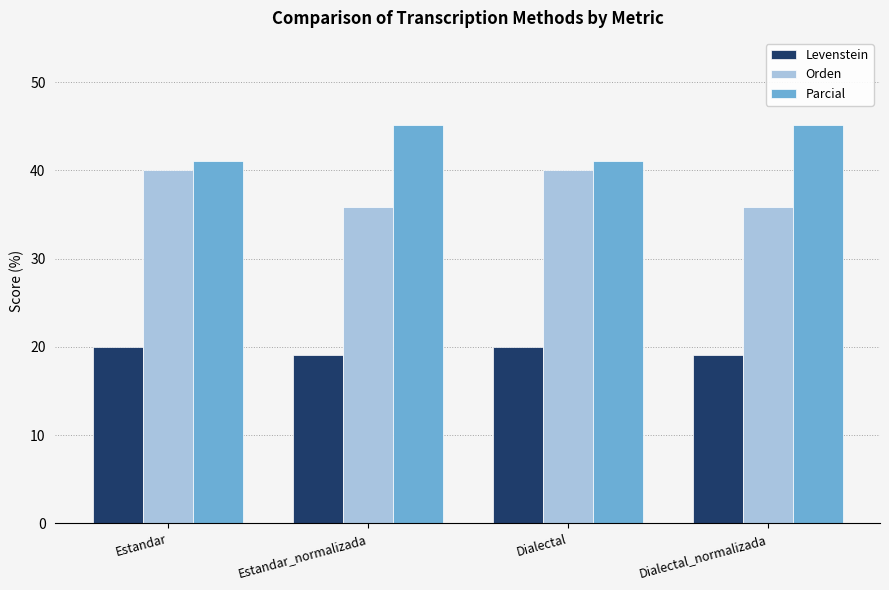

What is the spread (max minus min) of values at Dialectal_normalizada?

26.1